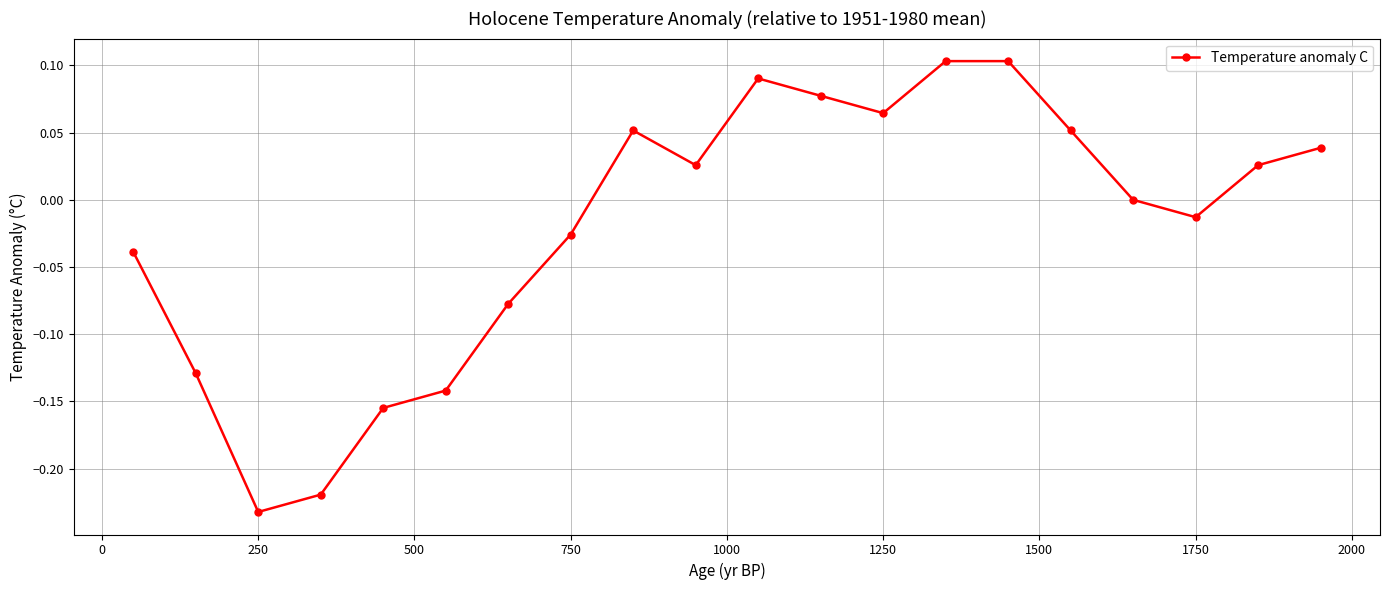

How many interior local valleys (lower than both neighbors) does the data have?

4